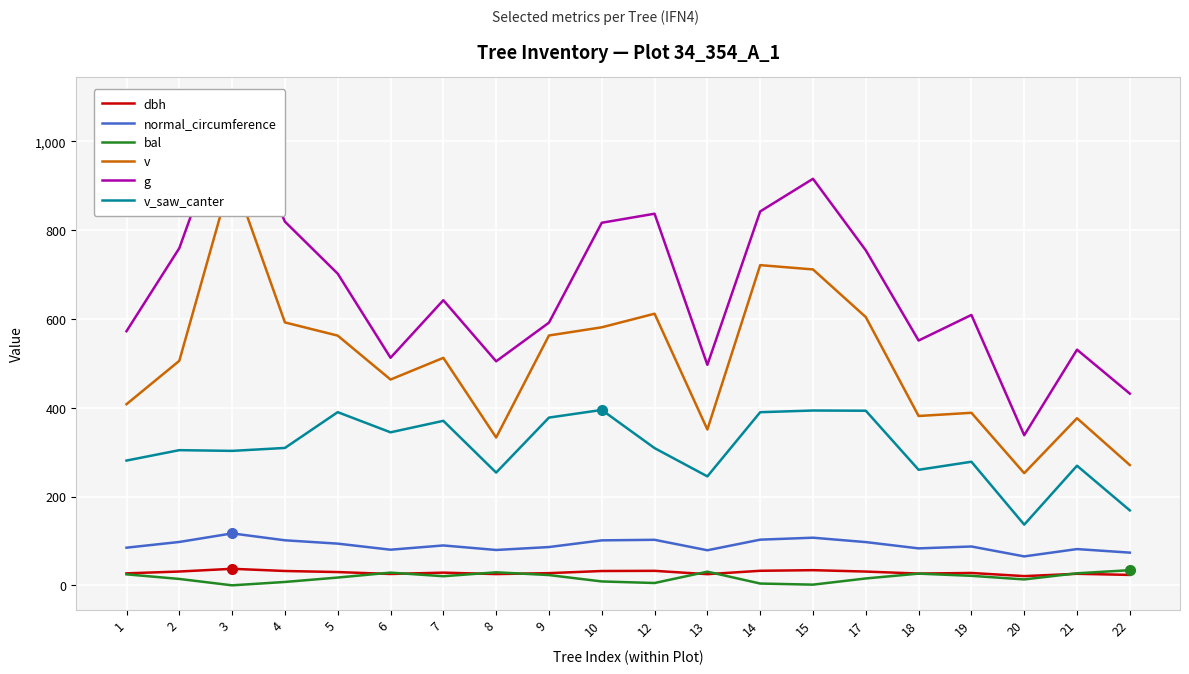

How many data points in dbh are less than 28?

10